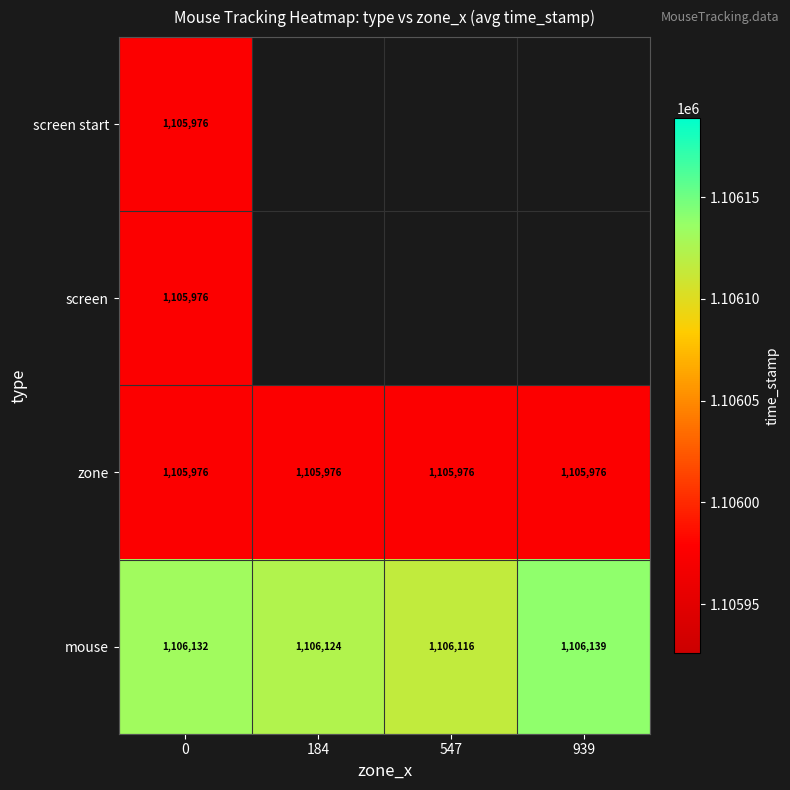

Count the mouse values in the range 1106124 to 1106139.

3